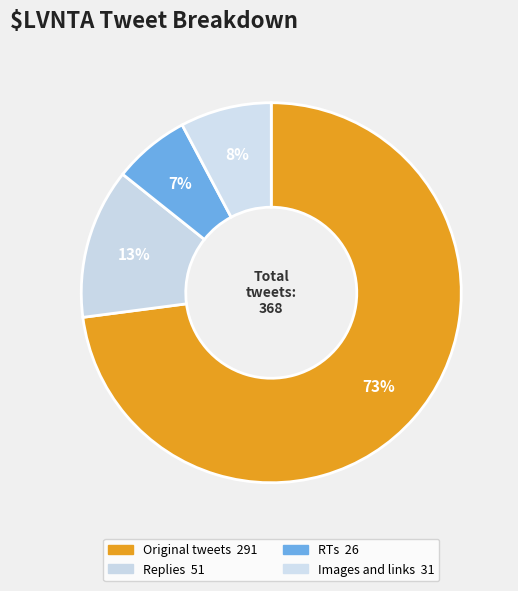

Which has a higher value, Images and links or RTs?

Images and links